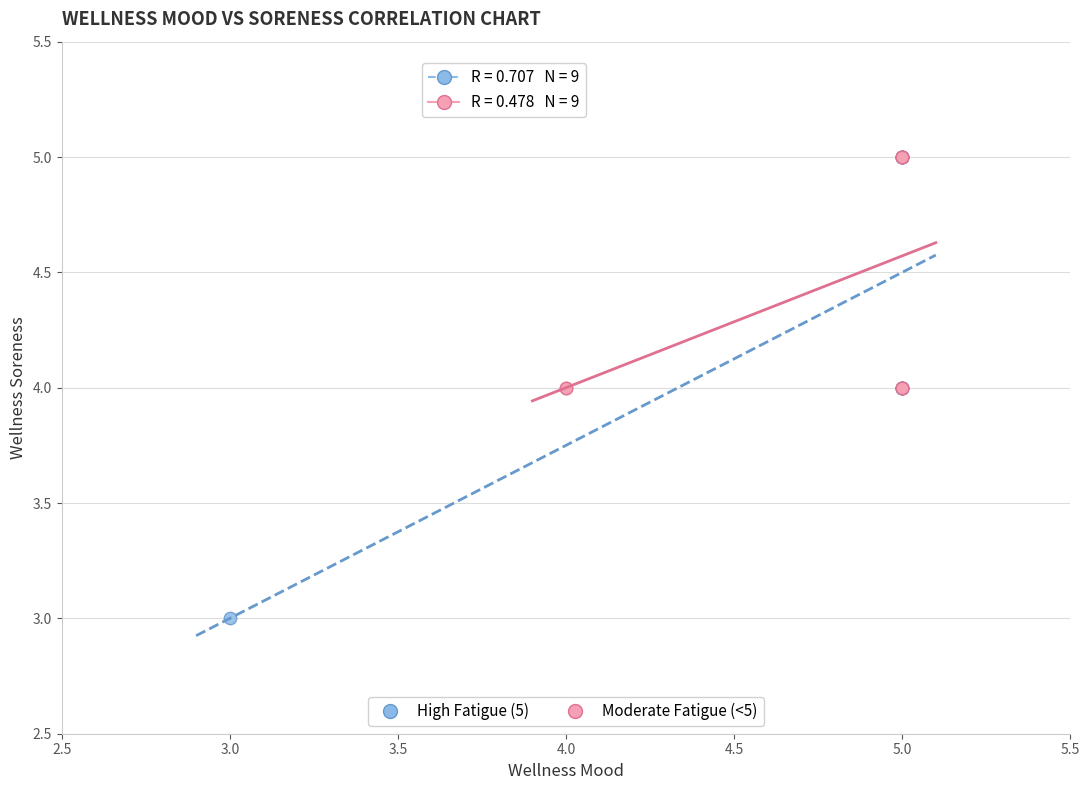

Which series reaches the minimum Y coordinate?

High Fatigue (5)